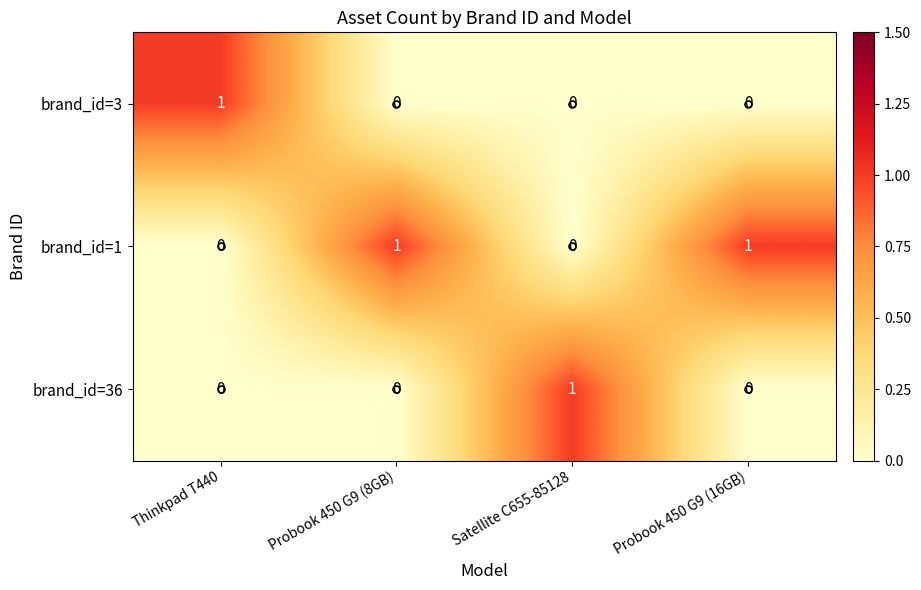

How many brand_id=3 values are between 0 and 1?

4